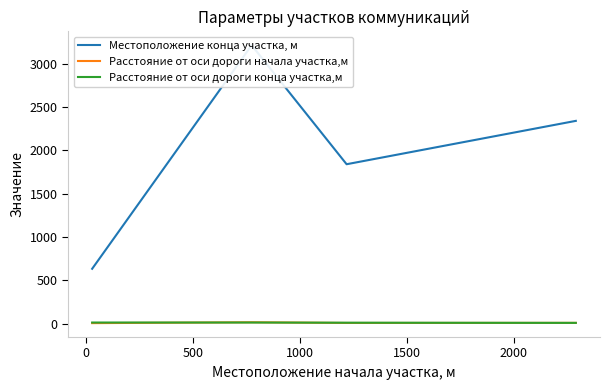

What position from the right is 0?

3